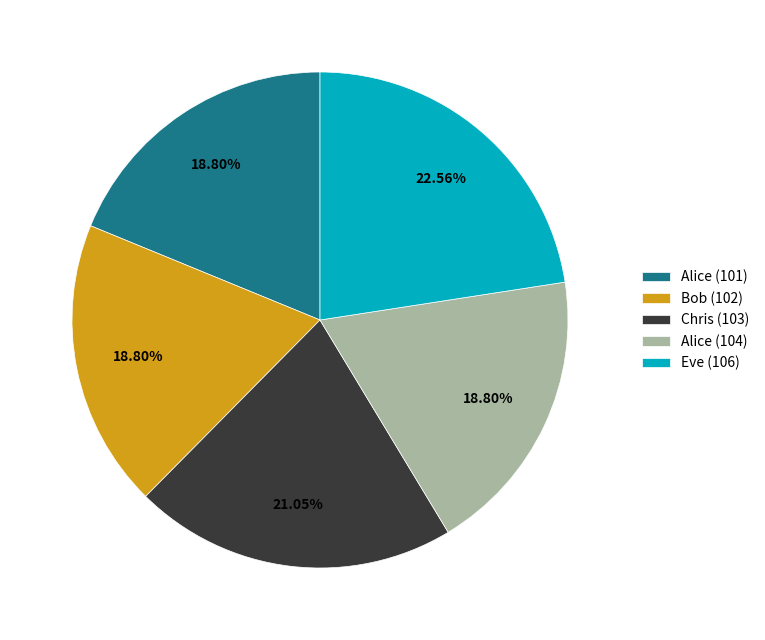

Which category has the biggest portion of the pie?

Eve (106)